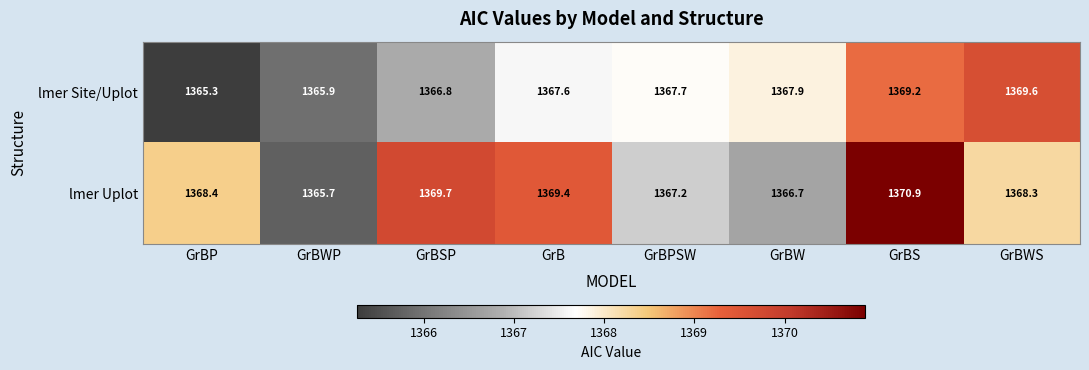

What is the smallest value displayed?

1365.3